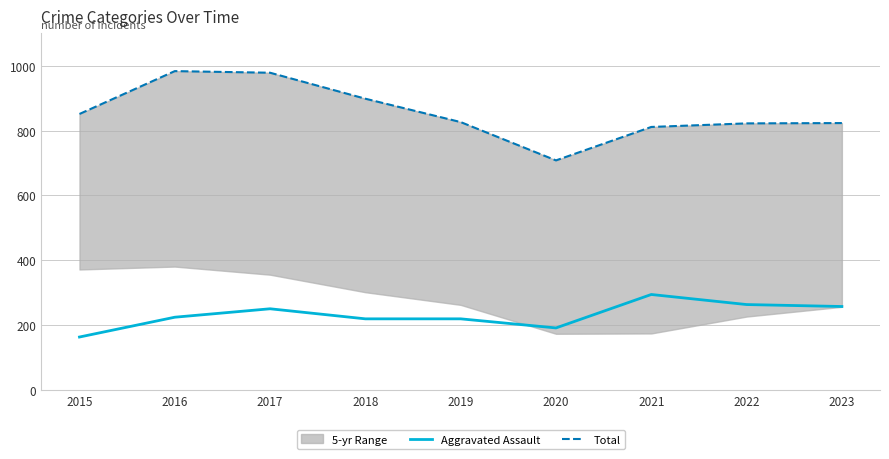

Reading left to right, list all the values displayed in this chart.

Aggravated Assault: 2015=164	2016=225	2017=251	2018=220	2019=220	2020=192	2021=295	2022=264	2023=258
Total: 2015=851	2016=983	2017=978	2018=898	2019=826	2020=708	2021=811	2022=822	2023=823